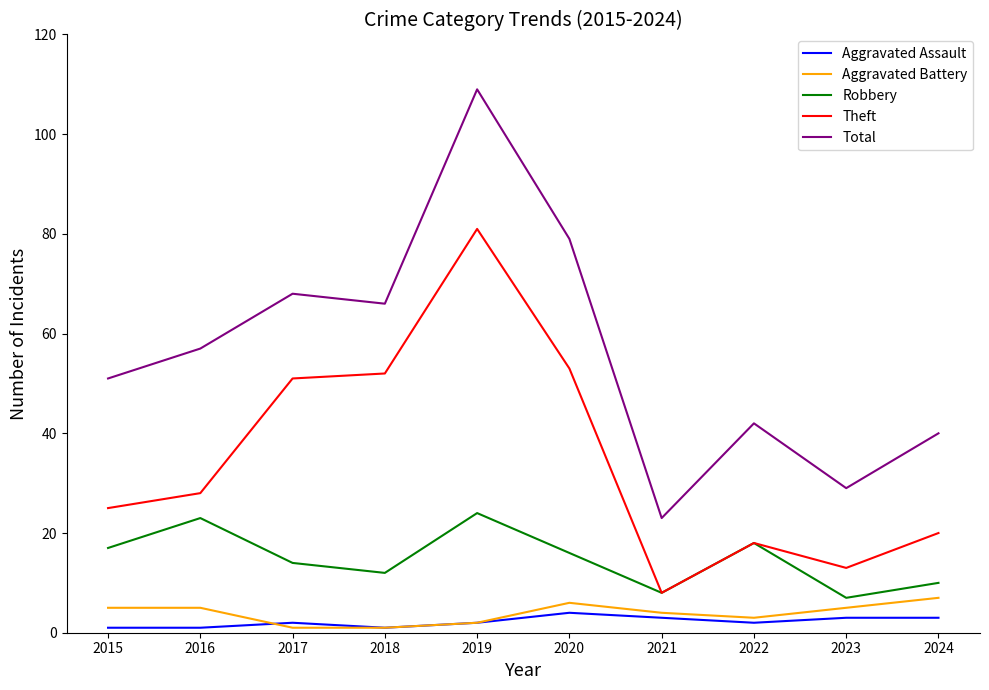

Does the chart have visible grid lines?

No